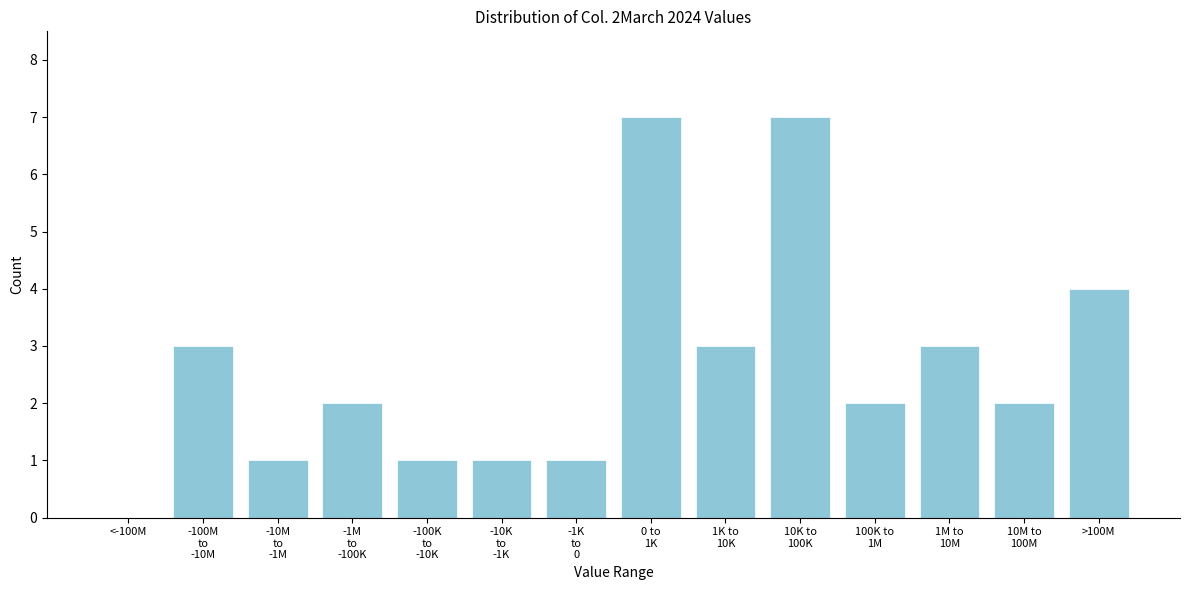

The chart shows a value of -3 at <-100M. True or false?

False